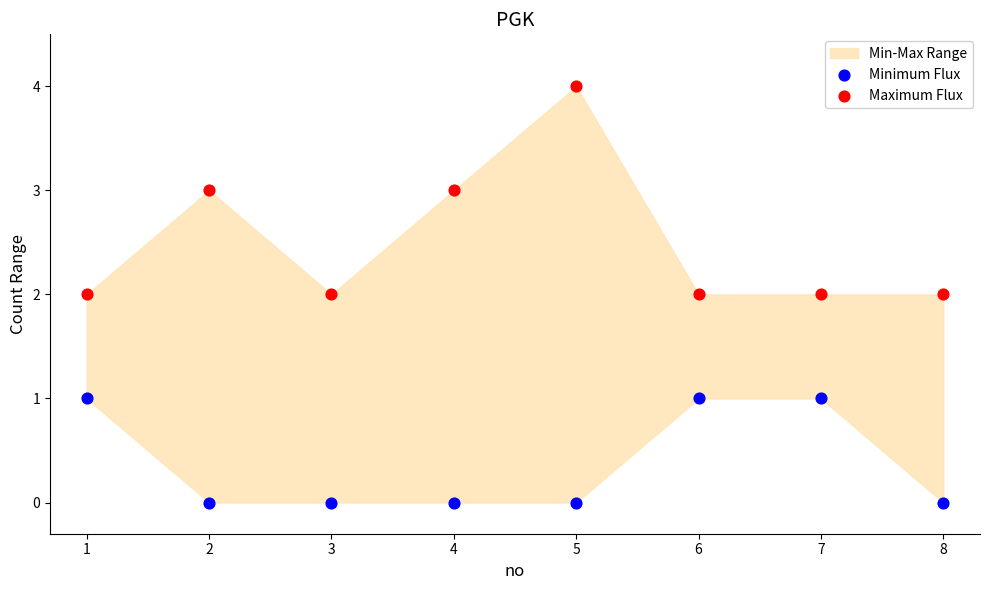

Which series contains the lowest Y value?

Minimum Flux